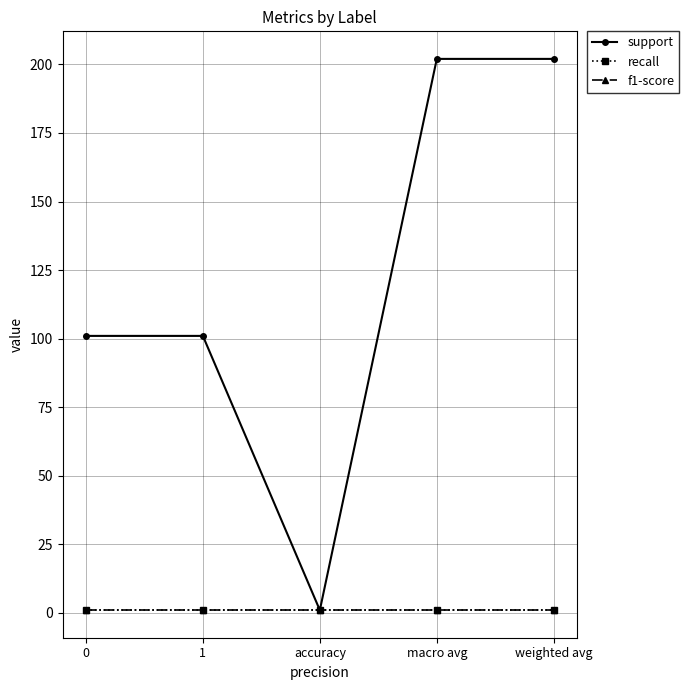

What is the average value of the recall series?

1